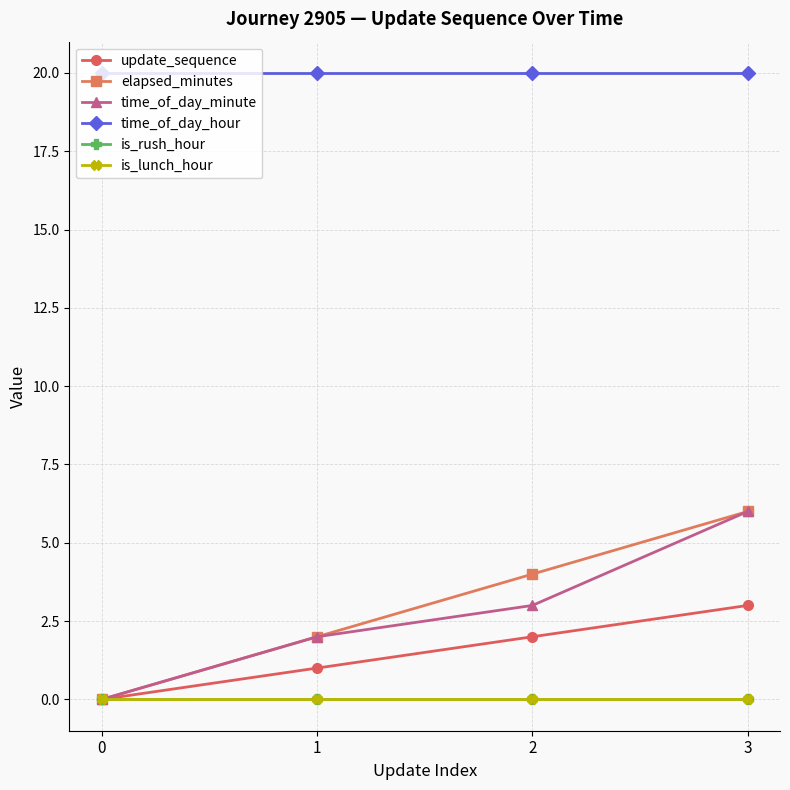

Is the value of is_lunch_hour at 2 greater than the value of time_of_day_minute at 2?

No